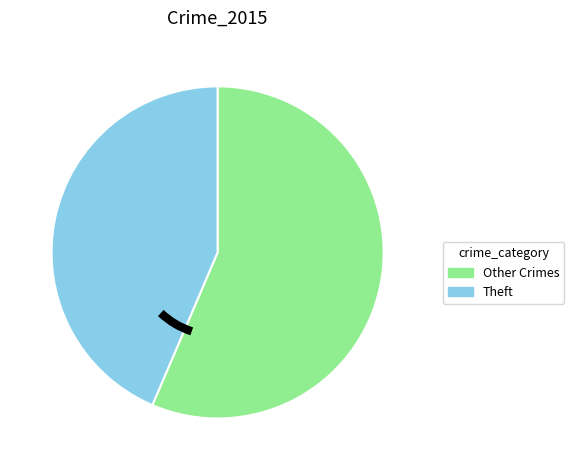

Is there a majority slice in this chart?

Yes